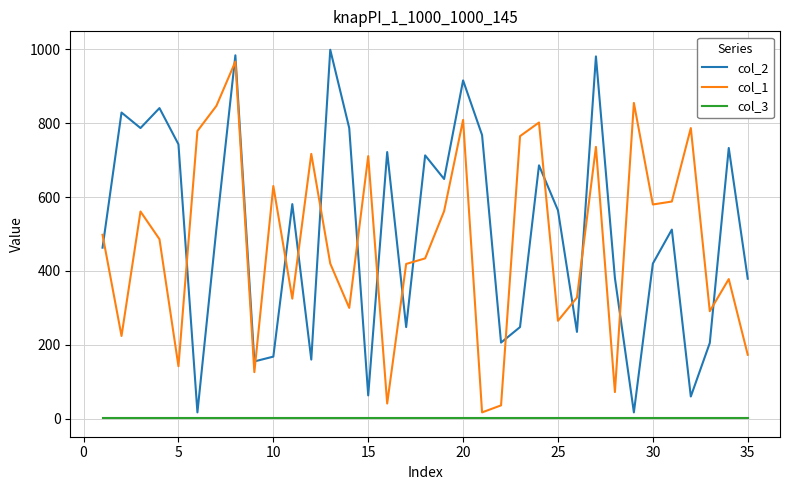

True or false: col_2 and col_1 cross at least once.

True